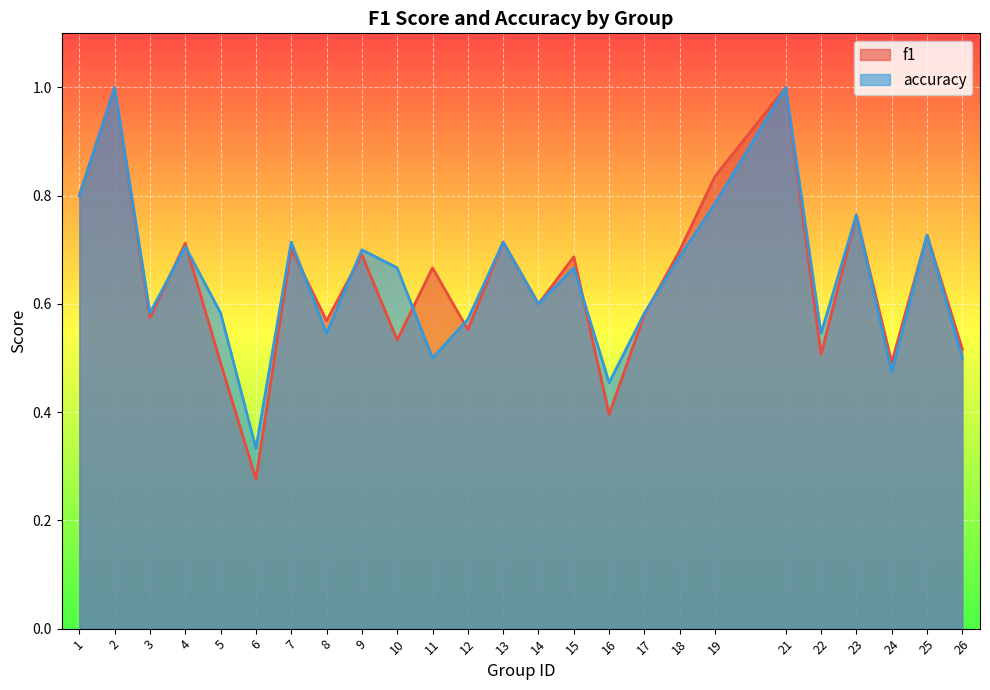

What is the difference between the maximum and minimum values in the accuracy series?

0.7